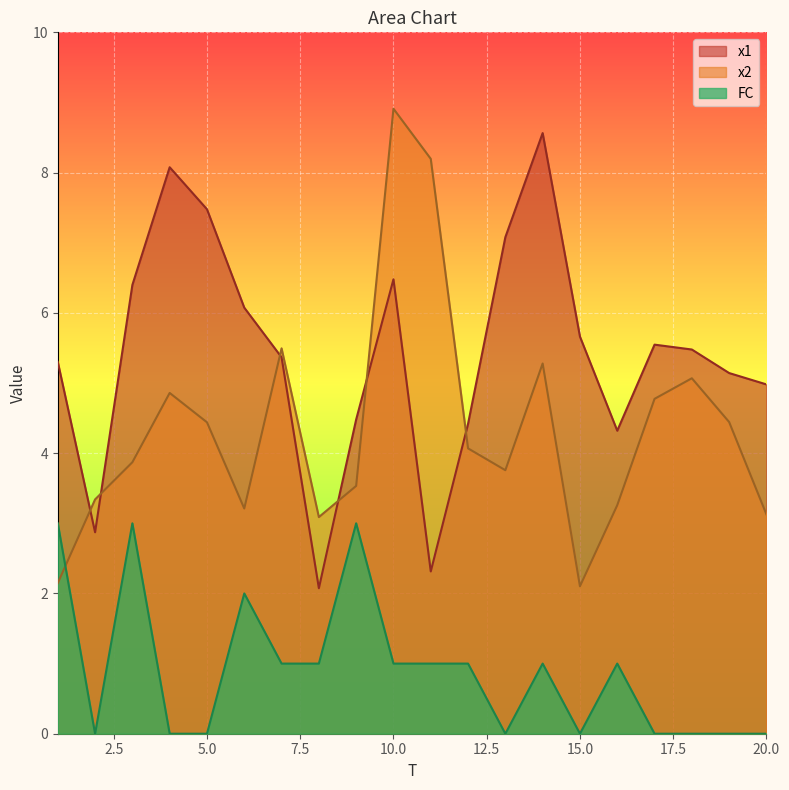

How many data points in x2 are above 4?

10